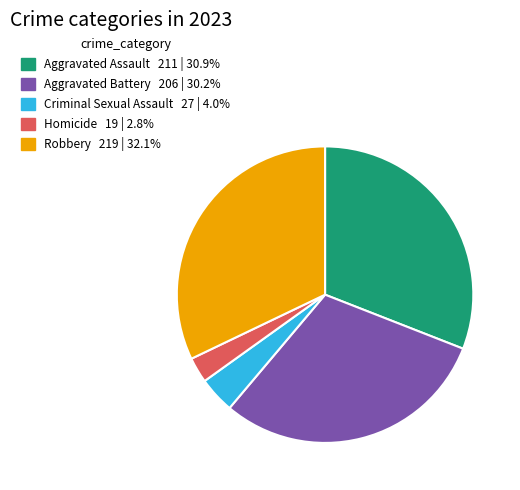

Rank the categories by value from lowest to highest.

Homicide, Criminal Sexual Assault, Aggravated Battery, Aggravated Assault, Robbery